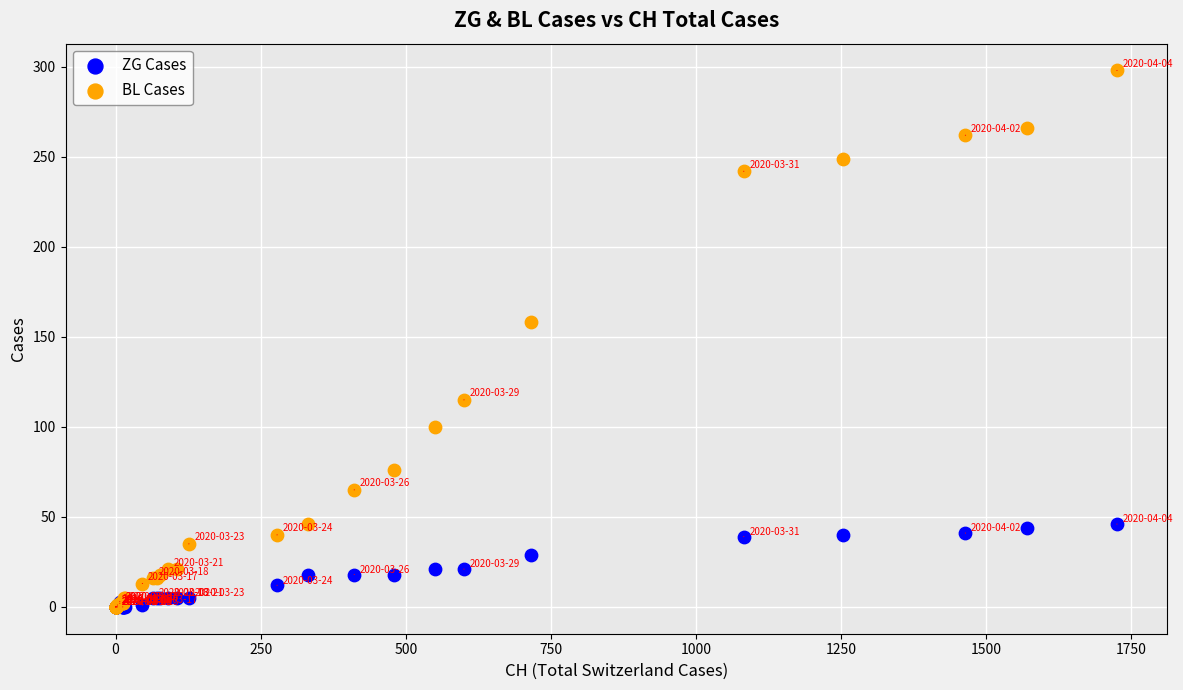

Which series reaches the maximum Y coordinate?

BL Cases